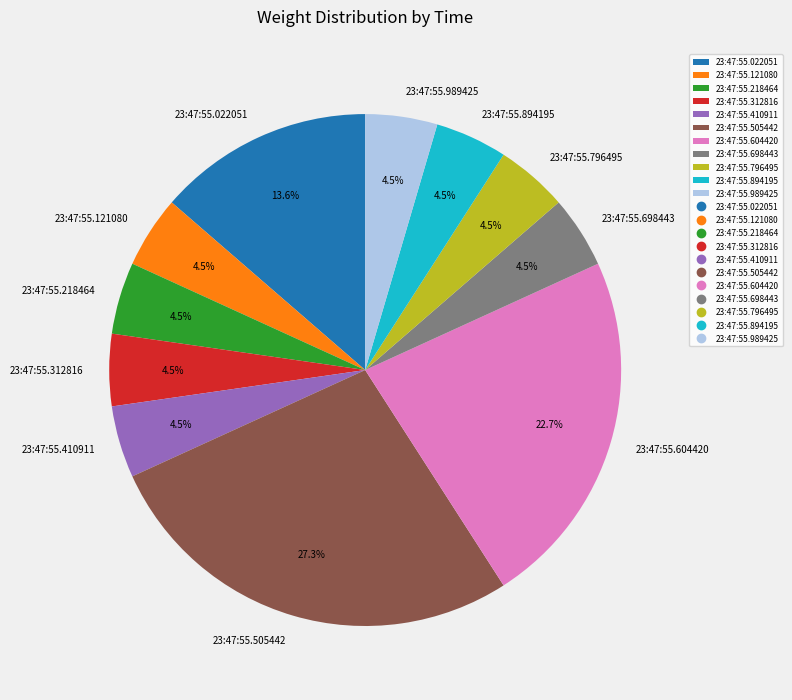

What is the largest slice in the pie chart?

23:47:55.505442